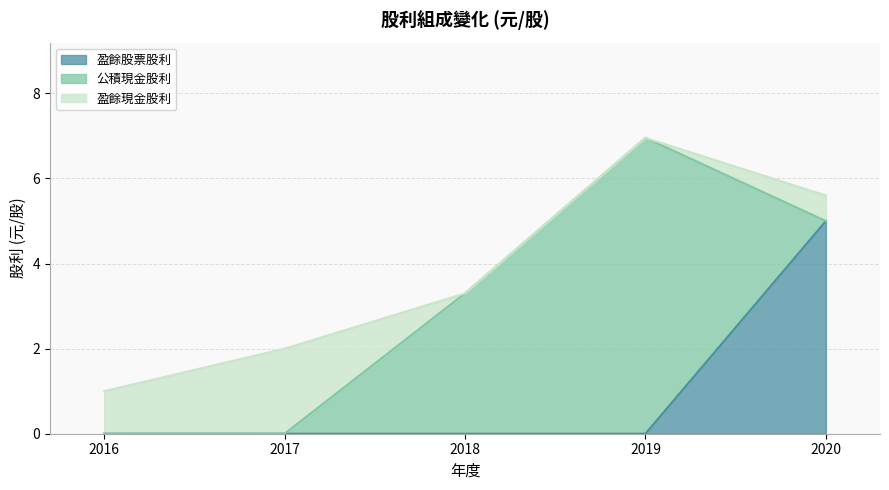

Reading right to left, transcribe all the data shown in this chart.

盈餘股票股利: 2020=5.0	2019=0.0	2018=0.0	2017=0.0	2016=0.0
公積現金股利: 2020=0.0	2019=7.0	2018=3.3	2017=0.0	2016=0.0
盈餘現金股利: 2020=0.6	2019=0.0	2018=0.0	2017=2.0	2016=1.0